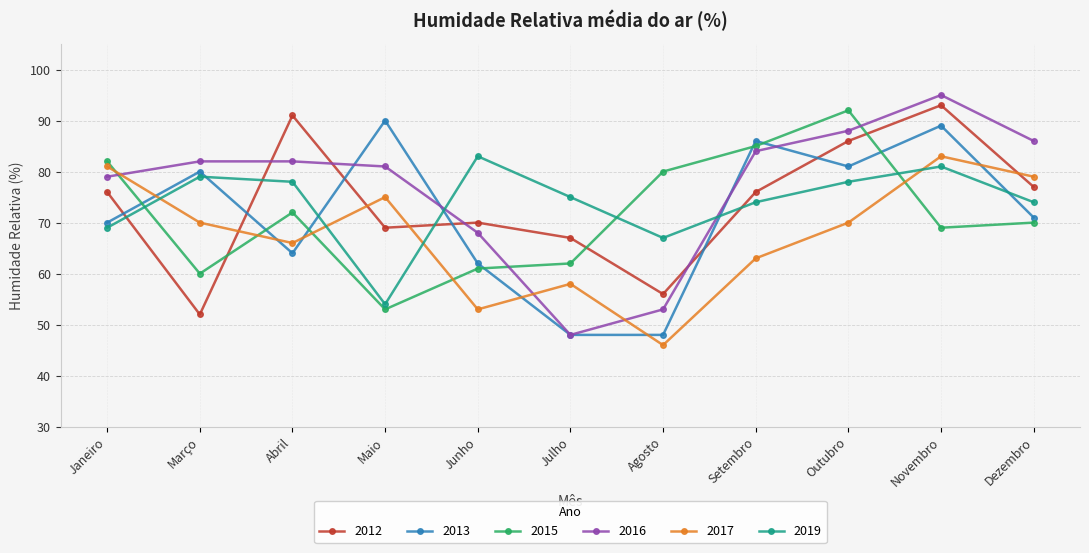

Count the number of categories in the chart.

11